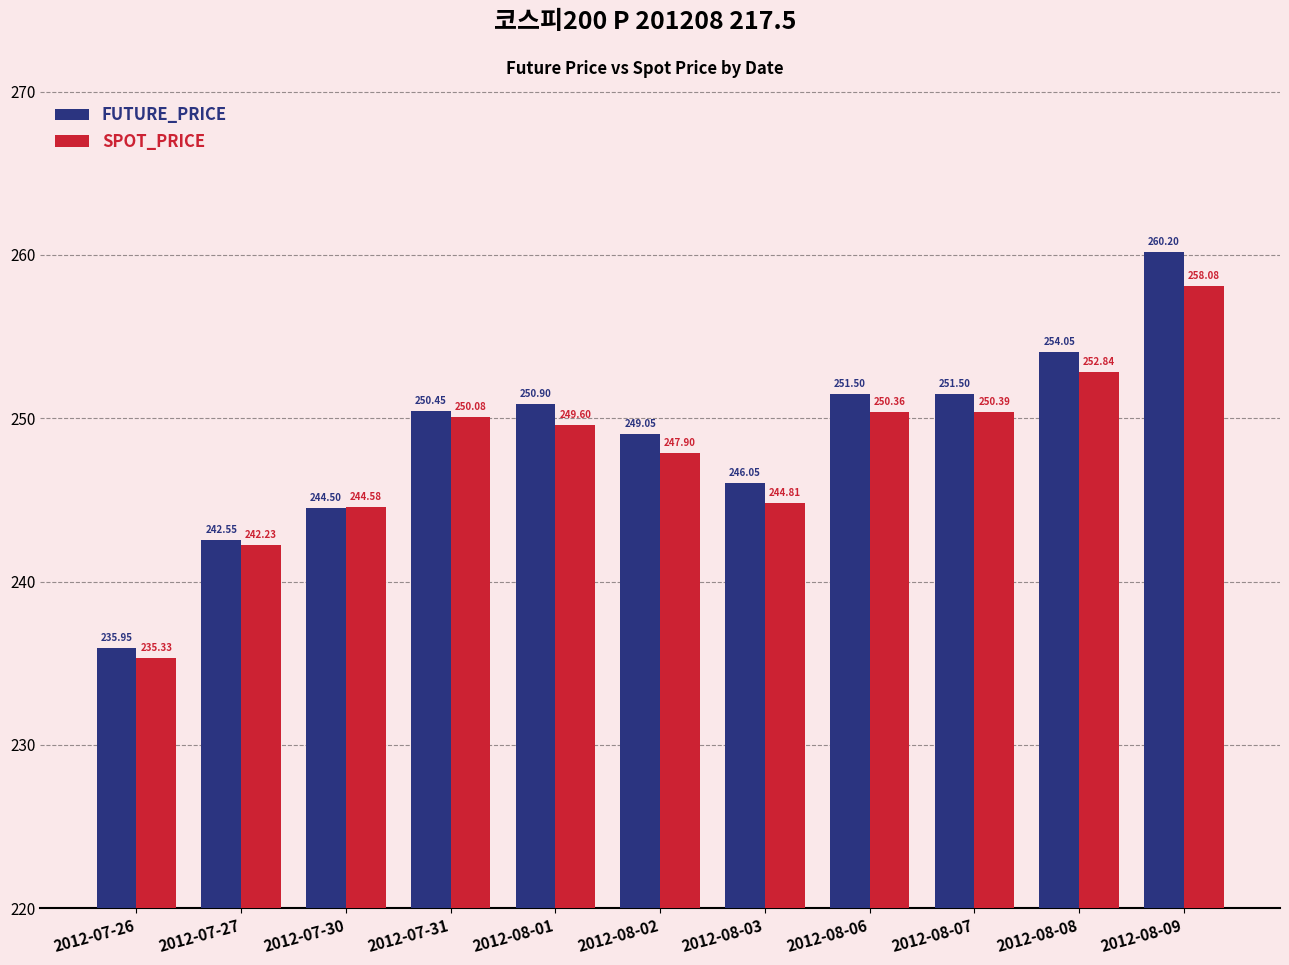

At which category is the sum across all series the highest?

2012-08-09